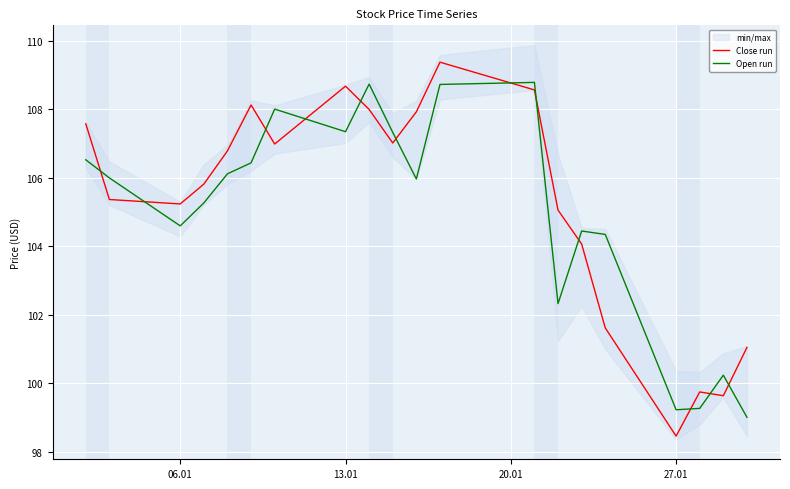

Which category has the lowest value in the Close run series?

27.01